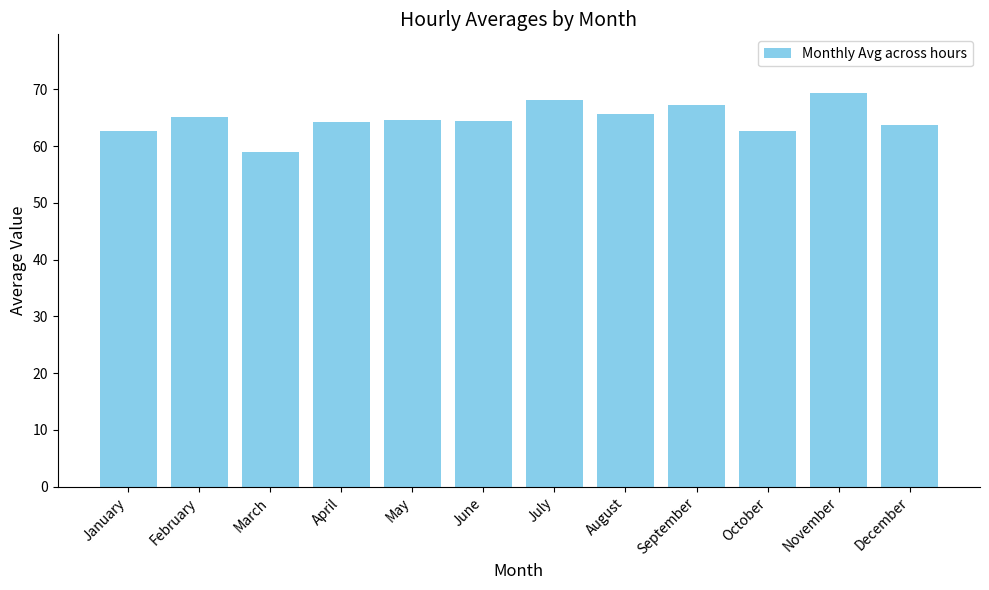

What is the difference between the values at September and August?

1.6